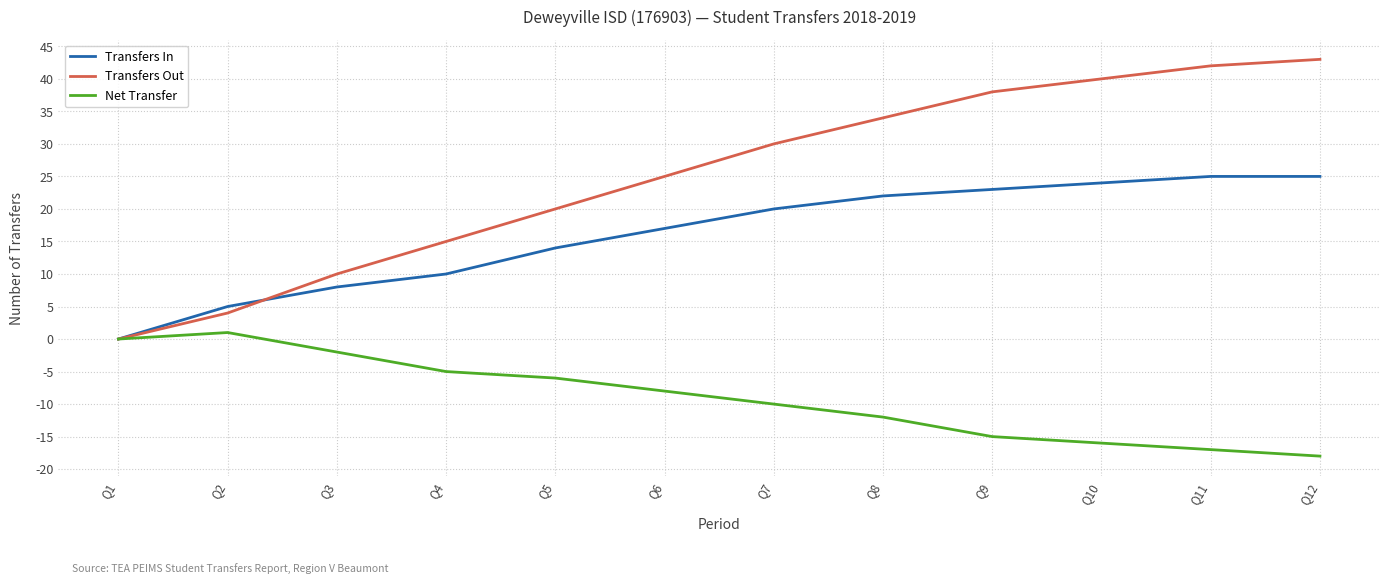

List the labels in order of Net Transfer value, smallest first.

Q12, Q11, Q10, Q9, Q8, Q7, Q6, Q5, Q4, Q3, Q1, Q2